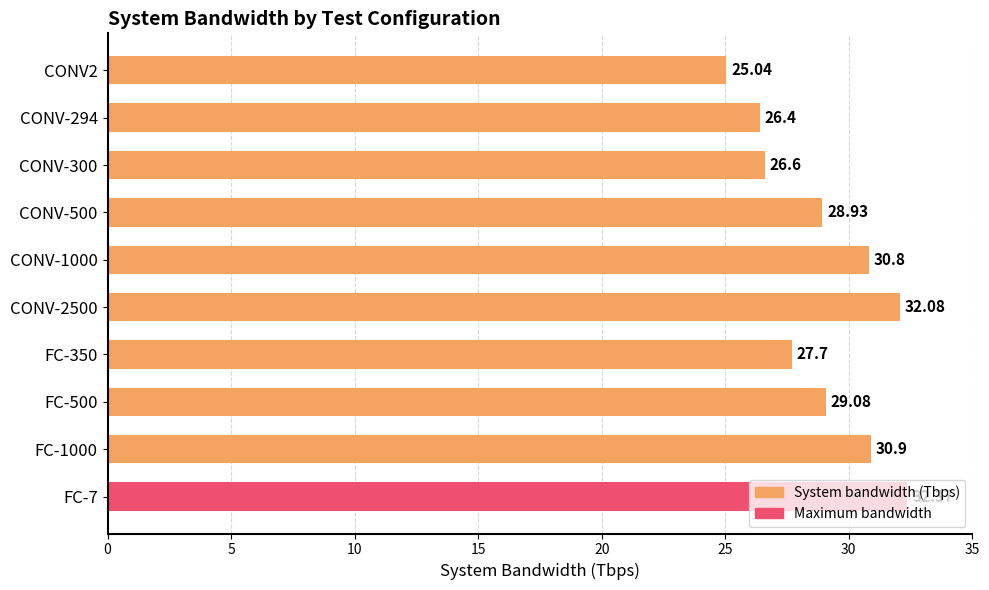

What is the sum of all values?

289.9